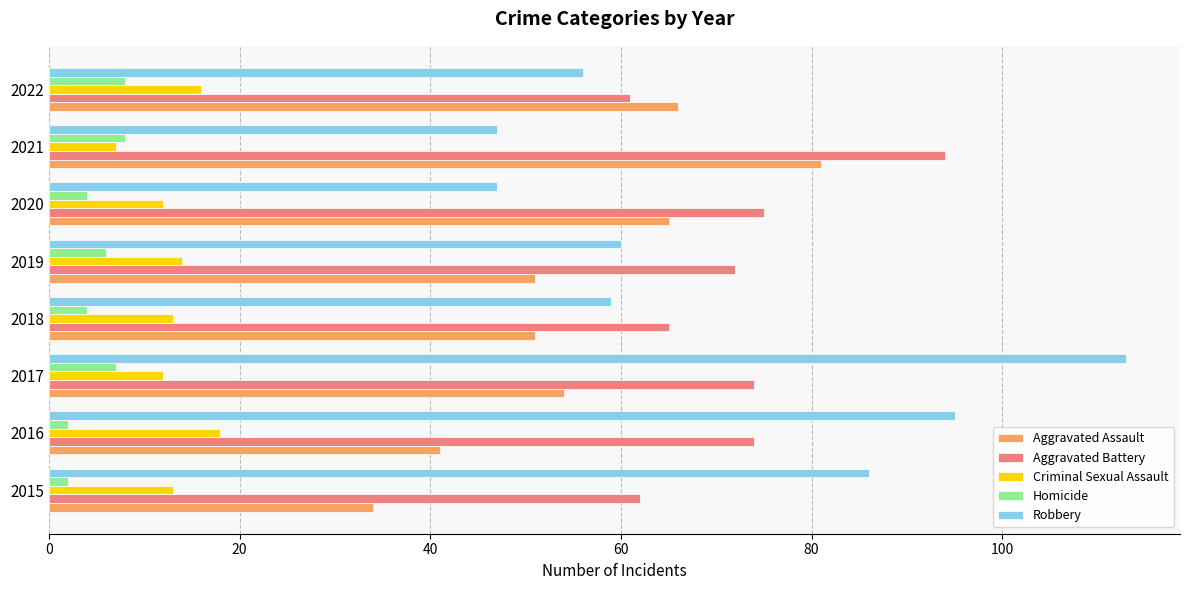

True or false: Aggravated Battery has a value of 81 at 2015.

False